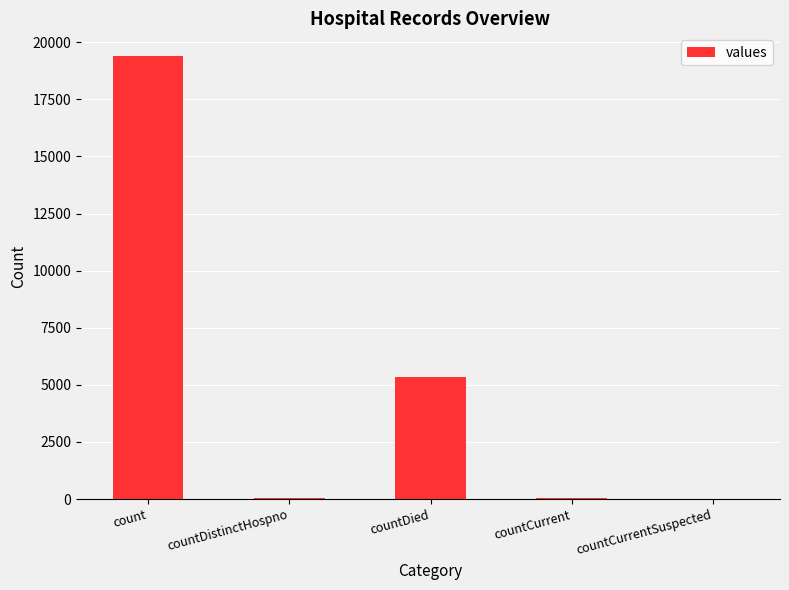

What is the sum of all values?

24875